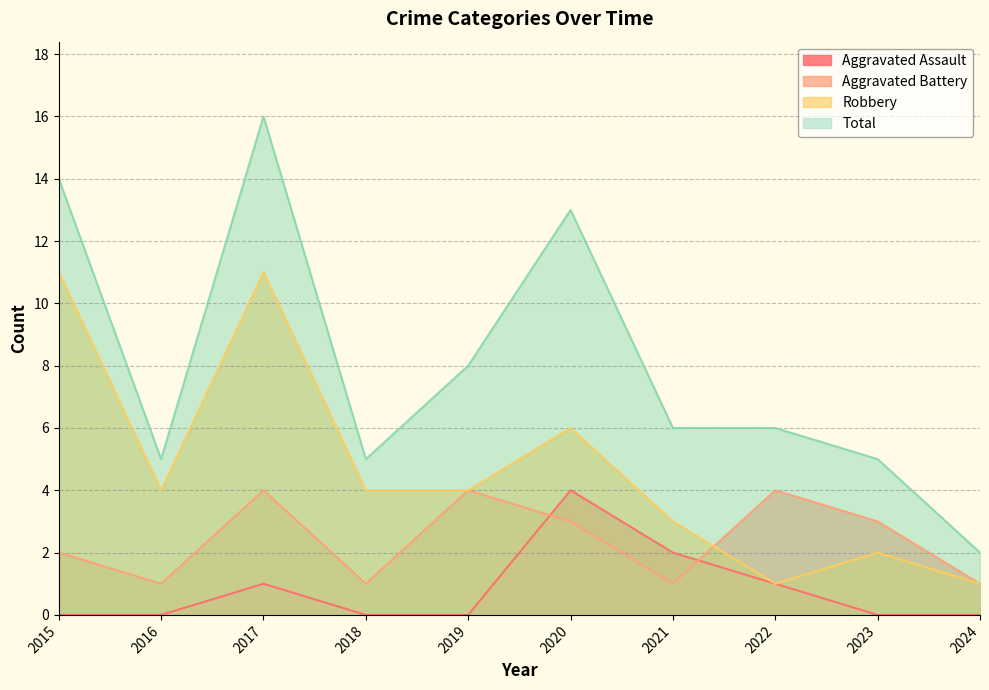

Rank the series by their average value, from highest to lowest.

Total, Robbery, Aggravated Battery, Aggravated Assault